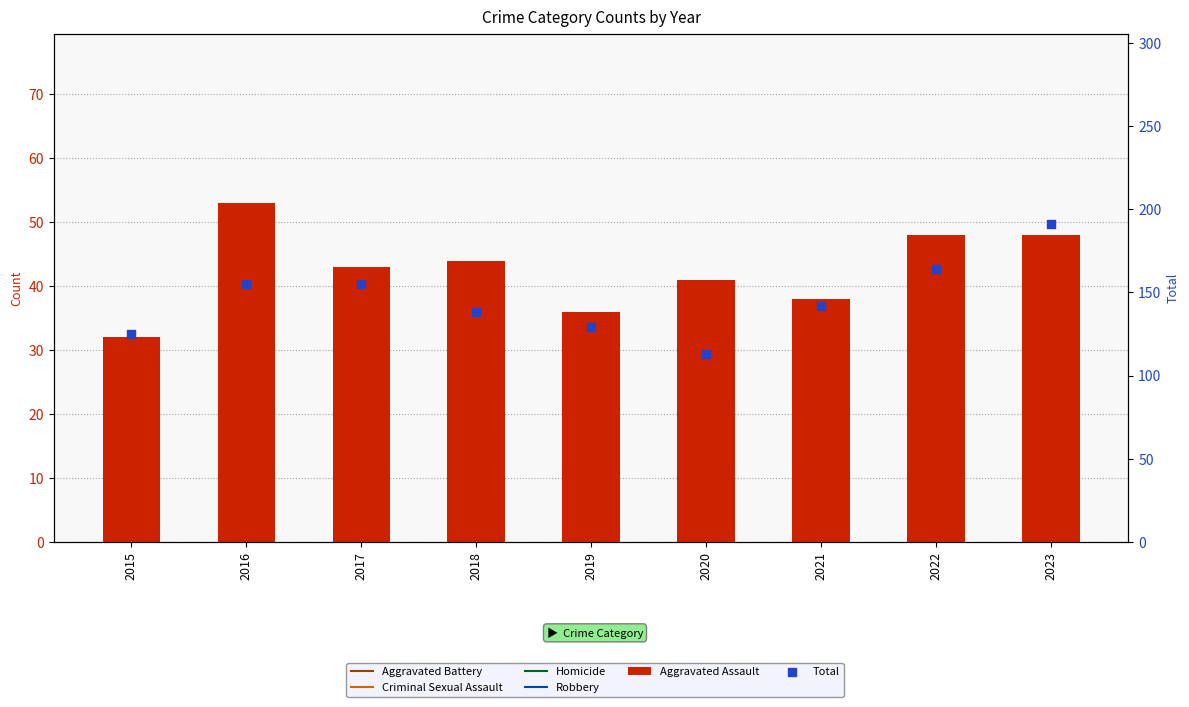

What is the total value across all series at 2023?

239